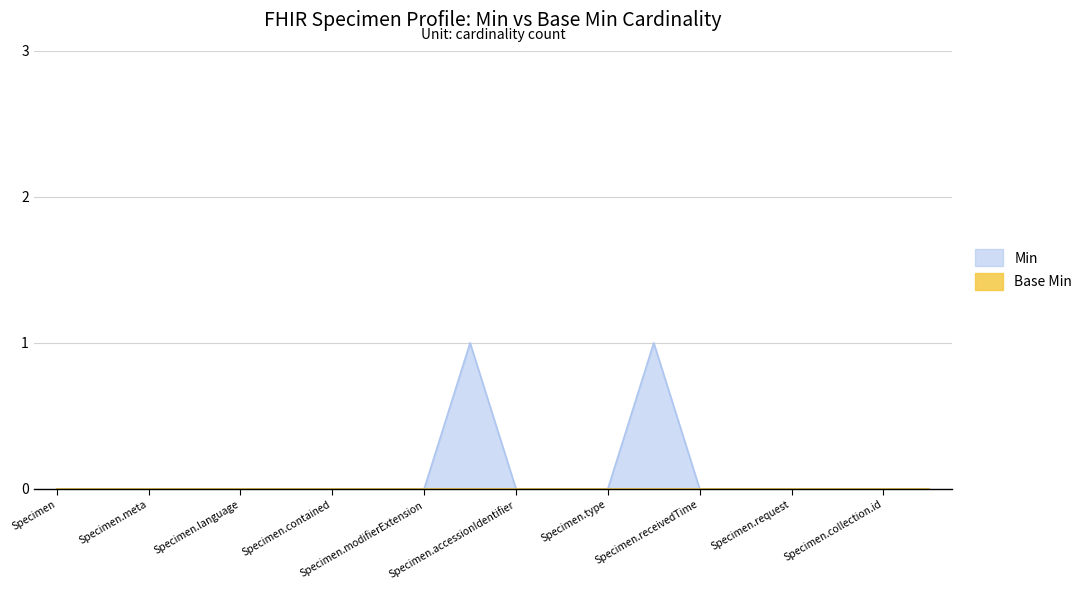

True or false: the data has more than 1 interior local peaks.

True